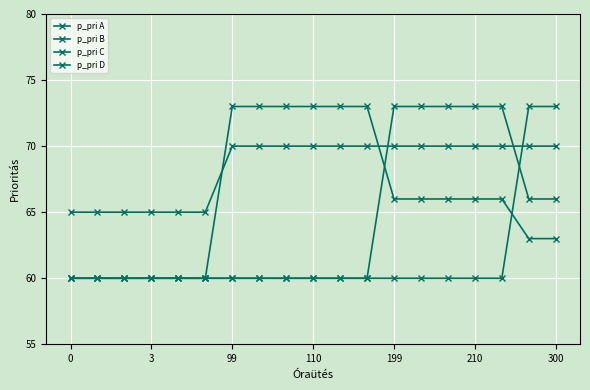

What is the difference between the second highest and minimum values in the p_pri C series?

5